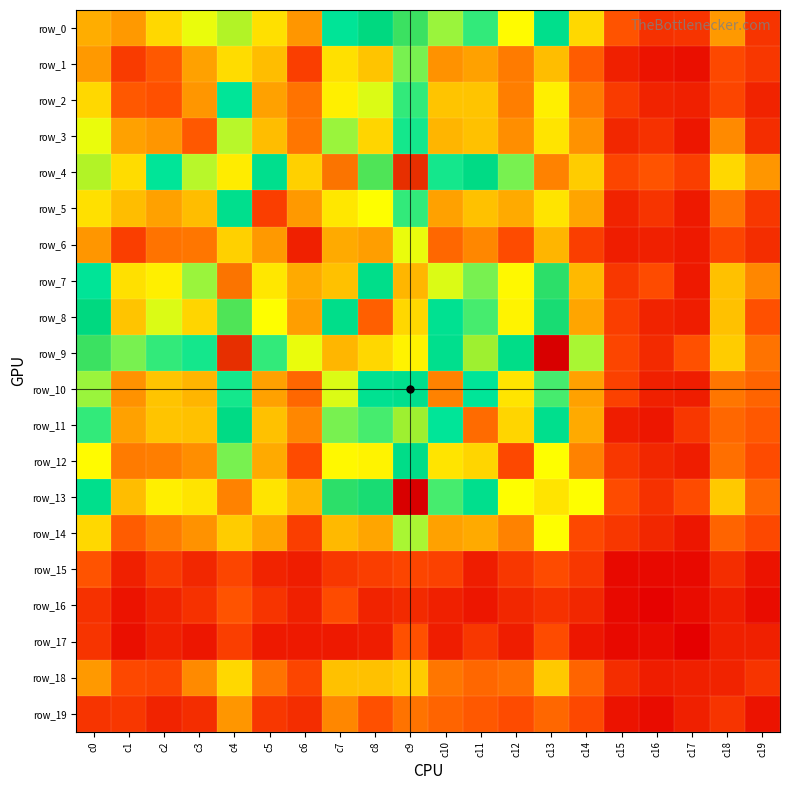

Reading left to right, what are all the values shown in this chart?

row_0: c0=48	c1=43	c2=59	c3=70	c4=110	c5=61	c6=42	c7=85	c8=99	c9=103	c10=75	c11=81	c12=68	c13=92	c14=59	c15=25	c16=15	c17=16	c18=43	c19=16
row_1: c0=43	c1=18	c2=26	c3=45	c4=60	c5=52	c6=19	c7=61	c8=54	c9=77	c10=41	c11=45	c12=35	c13=52	c14=27	c15=10	c16=6	c17=5	c18=22	c19=17
row_2: c0=59	c1=26	c2=24	c3=42	c4=84	c5=45	c6=33	c7=65	c8=71	c9=81	c10=54	c11=54	c12=36	c13=65	c14=35	c15=18	c16=11	c17=10	c18=21	c19=11
row_3: c0=70	c1=45	c2=42	c3=26	c4=73	c5=52	c6=34	c7=75	c8=58	c9=83	c10=50	c11=53	c12=40	c13=62	c14=41	c15=12	c16=15	c17=7	c18=39	c19=14
row_4: c0=110	c1=60	c2=84	c3=73	c4=64	c5=91	c6=57	c7=136	c8=104	c9=146	c10=83	c11=96	c12=77	c13=134	c14=56	c15=21	c16=25	c17=19	c18=59	c19=42
row_5: c0=61	c1=52	c2=45	c3=52	c4=91	c5=19	c6=43	c7=63	c8=69	c9=81	c10=45	c11=53	c12=47	c13=62	c14=46	c15=11	c16=16	c17=8	c18=33	c19=17
row_6: c0=42	c1=19	c2=33	c3=34	c4=57	c5=43	c6=10	c7=47	c8=44	c9=70	c10=30	c11=38	c12=23	c13=50	c14=19	c15=9	c16=10	c17=8	c18=21	c19=14
row_7: c0=85	c1=61	c2=65	c3=75	c4=136	c5=63	c6=47	c7=53	c8=93	c9=126	c10=71	c11=77	c12=67	c13=102	c14=51	c15=17	c16=23	c17=8	c18=53	c19=38
row_8: c0=99	c1=54	c2=71	c3=58	c4=104	c5=69	c6=44	c7=93	c8=28	c9=121	c10=89	c11=80	c12=66	c13=101	c14=46	c15=19	c16=11	c17=9	c18=53	c19=24
row_9: c0=103	c1=77	c2=81	c3=83	c4=146	c5=81	c6=70	c7=126	c8=121	c9=66	c10=91	c11=109	c12=94	c13=153	c14=74	c15=21	c16=13	c17=24	c18=56	c19=33
row_10: c0=75	c1=41	c2=54	c3=50	c4=83	c5=45	c6=30	c7=71	c8=89	c9=91	c10=37	c11=84	c12=62	c13=80	c14=45	c15=20	c16=10	c17=9	c18=34	c19=29
row_11: c0=81	c1=45	c2=54	c3=53	c4=96	c5=53	c6=38	c7=77	c8=80	c9=109	c10=84	c11=31	c12=58	c13=91	c14=47	c15=9	c16=7	c17=17	c18=30	c19=26
row_12: c0=68	c1=35	c2=36	c3=40	c4=77	c5=47	c6=23	c7=67	c8=66	c9=94	c10=62	c11=58	c12=22	c13=69	c14=37	c15=17	c16=12	c17=9	c18=32	c19=23
row_13: c0=92	c1=52	c2=65	c3=62	c4=134	c5=62	c6=50	c7=102	c8=101	c9=153	c10=80	c11=91	c12=69	c13=62	c14=69	c15=23	c16=15	c17=23	c18=55	c19=30
row_14: c0=59	c1=27	c2=35	c3=41	c4=56	c5=46	c6=19	c7=51	c8=46	c9=74	c10=45	c11=47	c12=37	c13=69	c14=22	c15=17	c16=12	c17=7	c18=29	c19=22
row_15: c0=25	c1=10	c2=18	c3=12	c4=21	c5=11	c6=9	c7=17	c8=19	c9=21	c10=20	c11=9	c12=17	c13=23	c14=17	c15=3	c16=3	c17=3	c18=14	c19=6
row_16: c0=15	c1=6	c2=11	c3=15	c4=25	c5=16	c6=10	c7=23	c8=11	c9=13	c10=10	c11=7	c12=12	c13=15	c14=12	c15=3	c16=1	c17=4	c18=9	c19=4
row_17: c0=16	c1=5	c2=10	c3=7	c4=19	c5=8	c6=8	c7=8	c8=9	c9=24	c10=9	c11=17	c12=9	c13=23	c14=7	c15=3	c16=4	c17=0	c18=10	c19=10
row_18: c0=43	c1=22	c2=21	c3=39	c4=59	c5=33	c6=21	c7=53	c8=53	c9=56	c10=34	c11=30	c12=32	c13=55	c14=29	c15=14	c16=9	c17=10	c18=11	c19=16
row_19: c0=16	c1=17	c2=11	c3=14	c4=42	c5=17	c6=14	c7=38	c8=24	c9=33	c10=29	c11=26	c12=23	c13=30	c14=22	c15=6	c16=4	c17=10	c18=16	c19=6